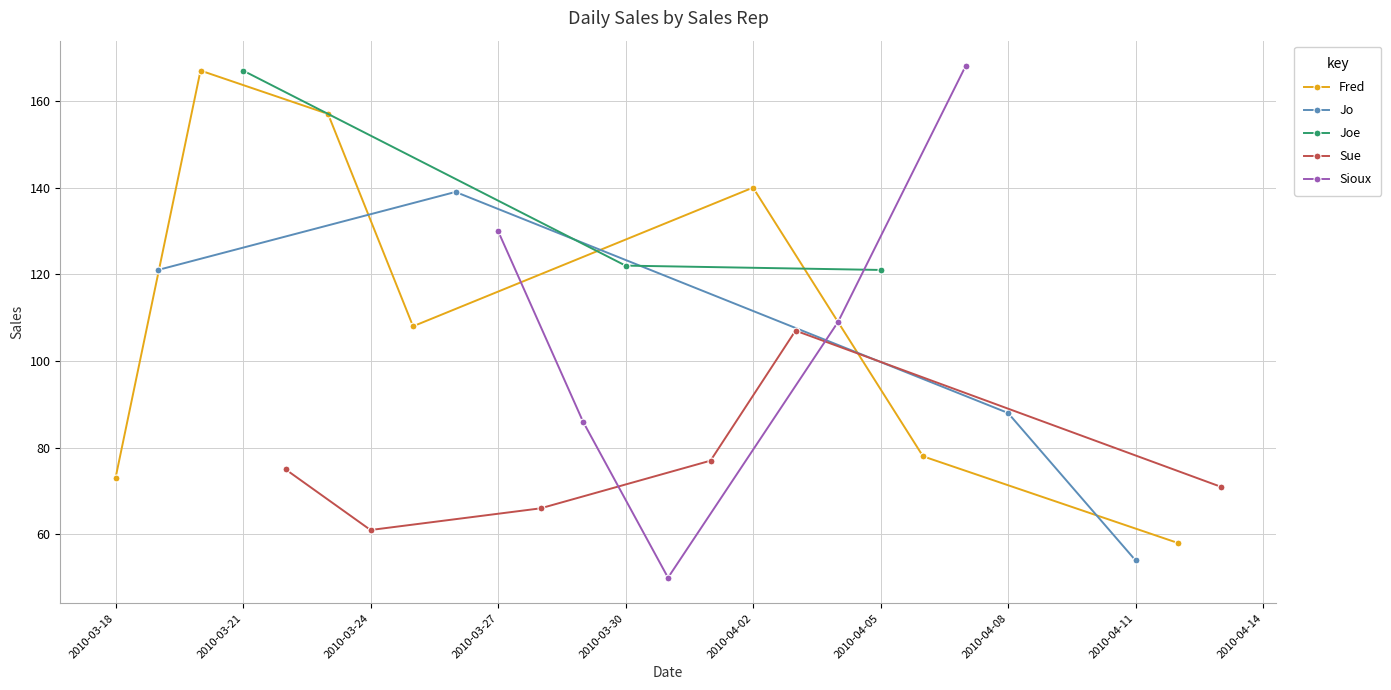

How many interior local peaks does the Fred series have?

2